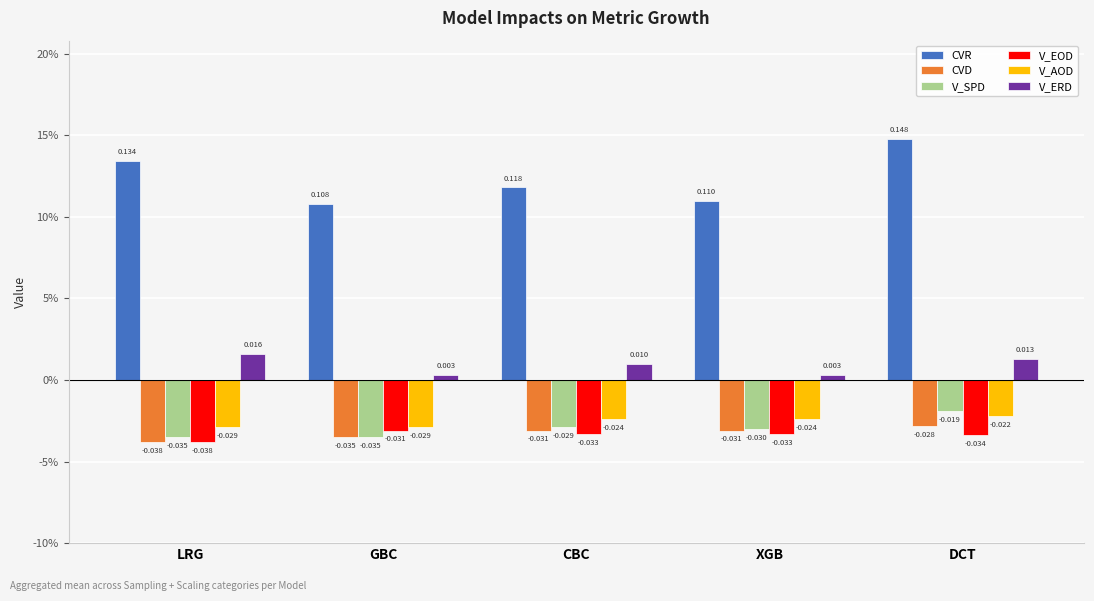

Does the chart contain stacked bars?

No